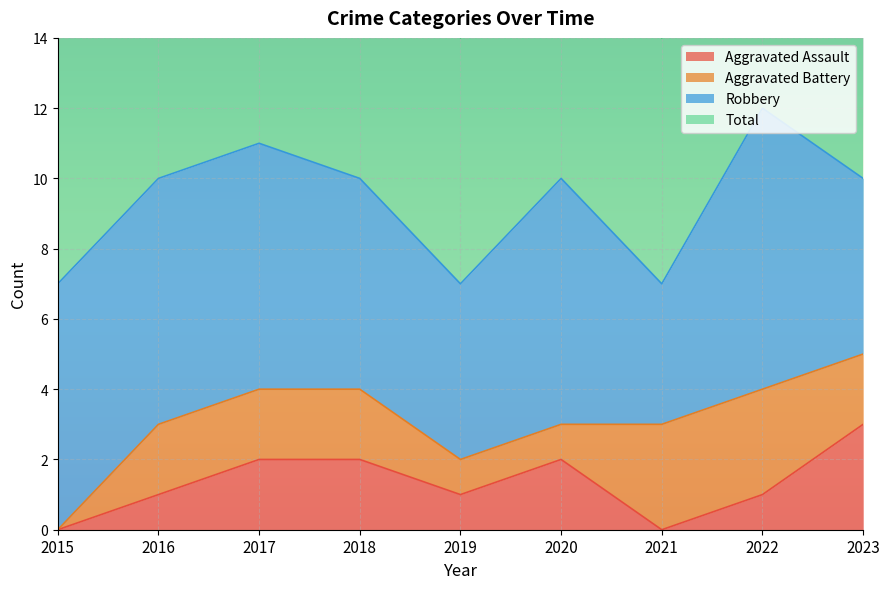

True or false: Total has a value of 16 at 2020.

False